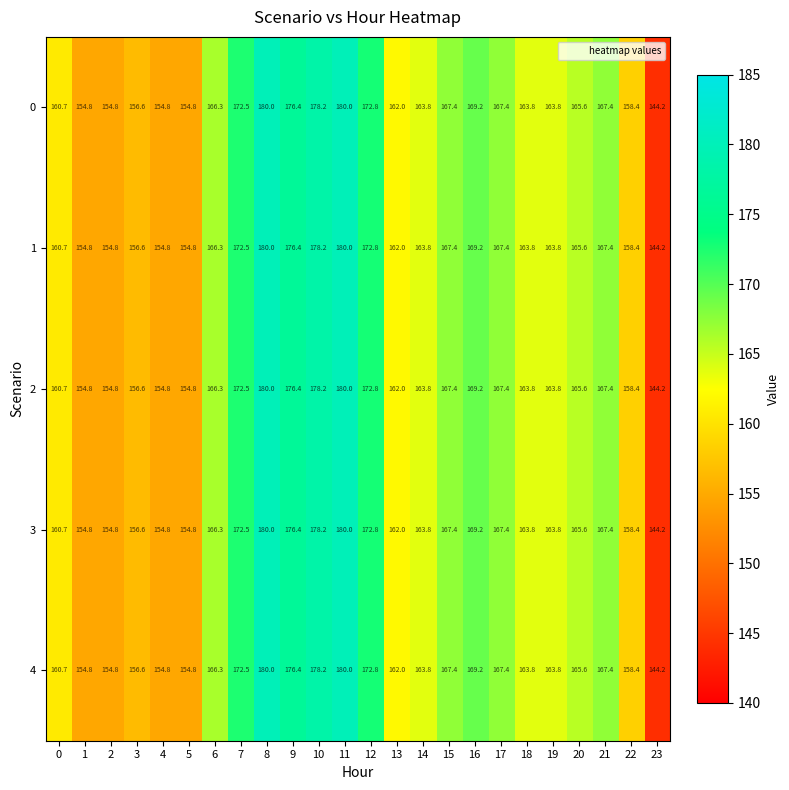

At which category does the chart reach its minimum across all series?

23